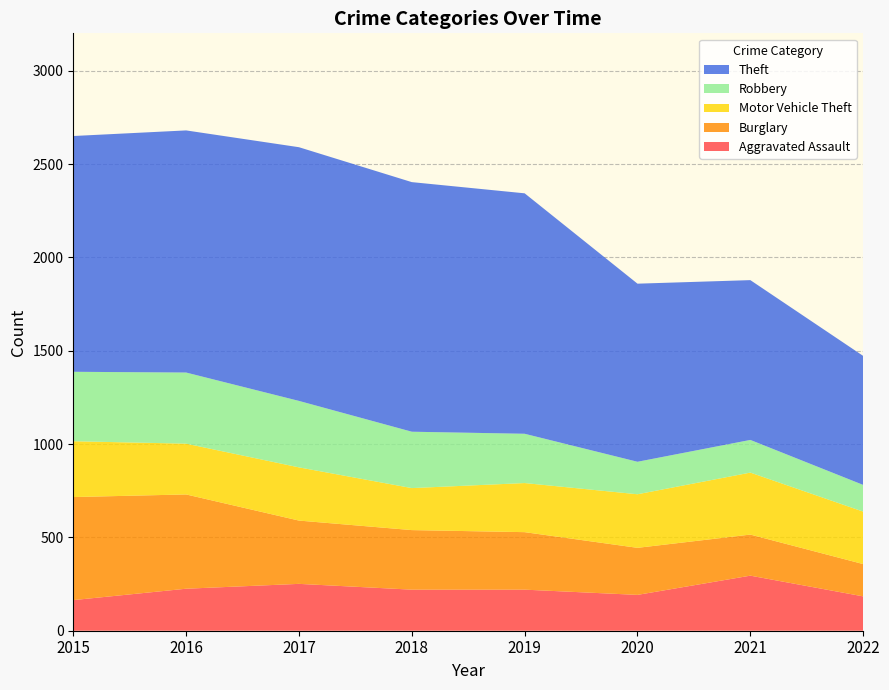

Reading right to left, what are all the values shown in this chart?

Aggravated Assault: 184	295	192	220	220	251	225	164
Burglary: 173	220	252	308	319	339	505	552
Motor Vehicle Theft: 281	332	287	263	225	285	272	299
Robbery: 143	175	174	264	302	356	381	372
Theft: 691	856	954	1288	1337	1359	1297	1263